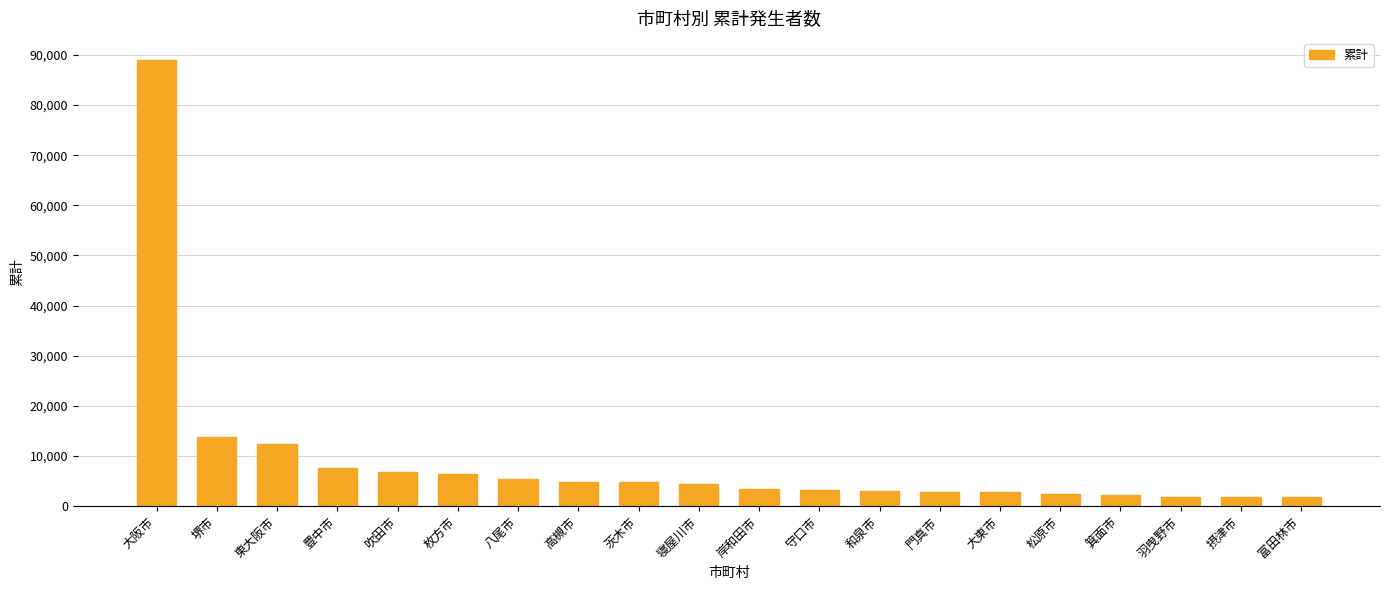

Approximately how many times larger is the value at 大阪市 compared to 枚方市?

13.8